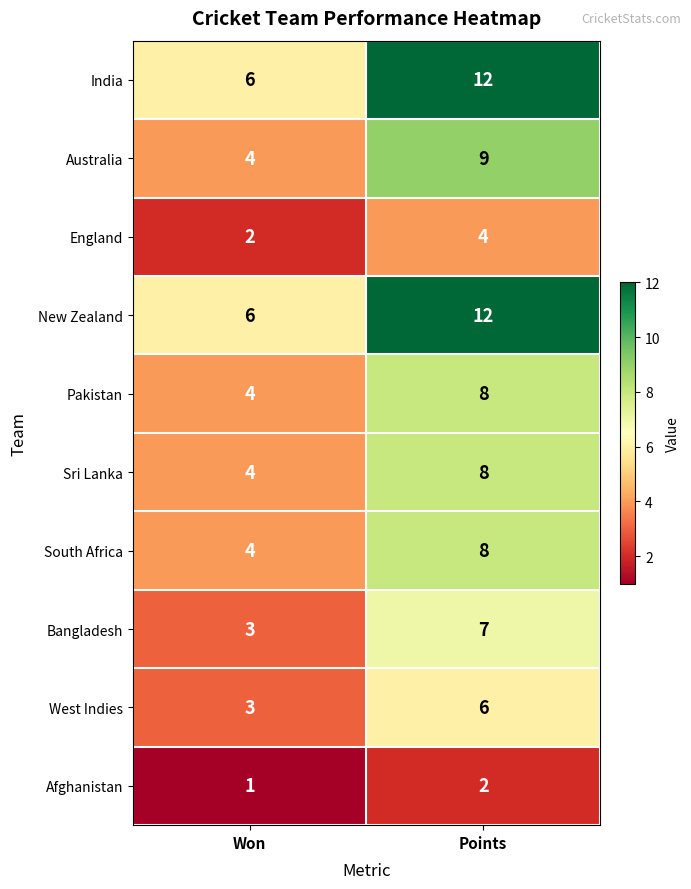

What is the difference between the maximum and minimum values in the Sri Lanka series?

4